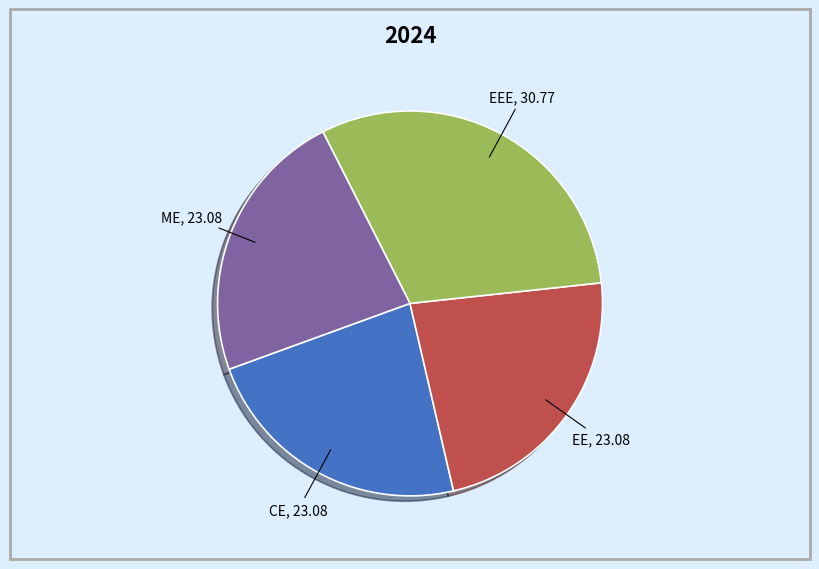

The ME slice represents 9% of the pie. True or false?

False